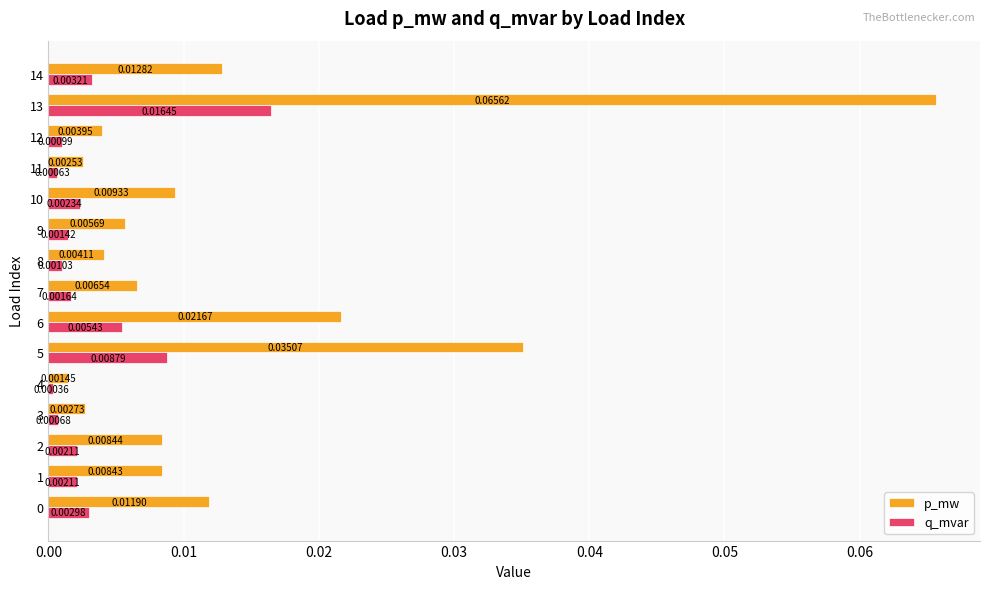

Which series has the widest spread of values?

p_mw